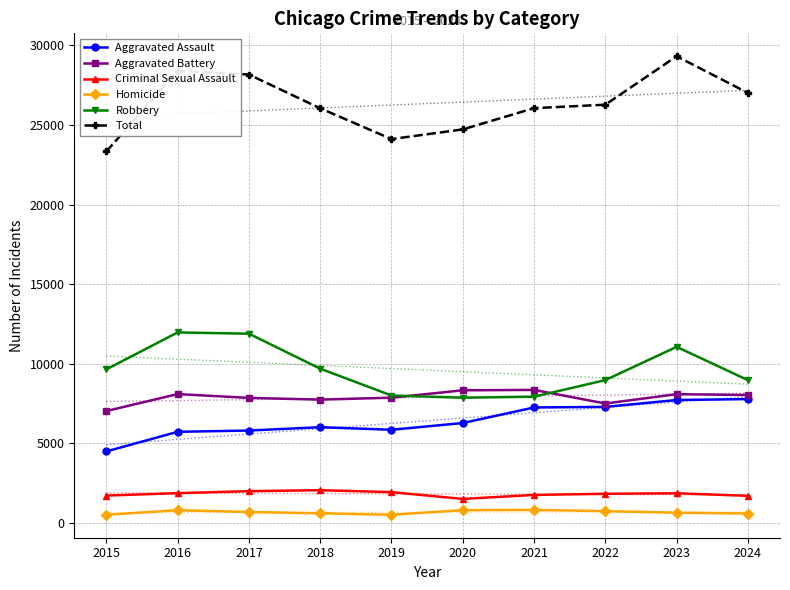

What is the value of the Homicide point at the 4th from the left?

588